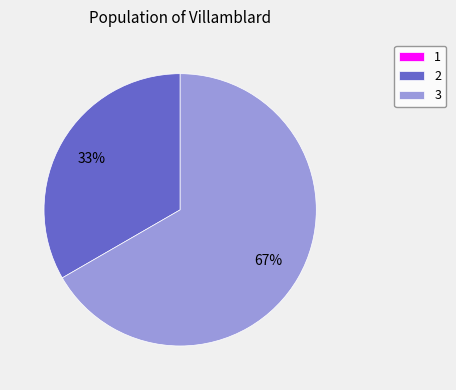

Does any single category account for the majority?

Yes